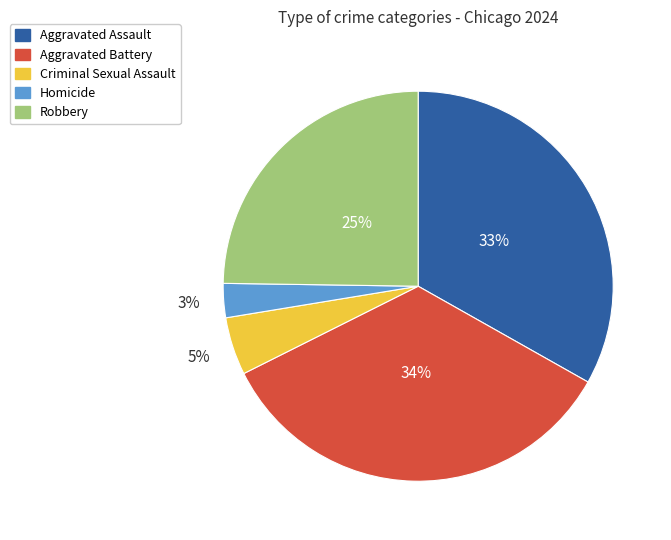

Which slice is the largest?

Aggravated Battery